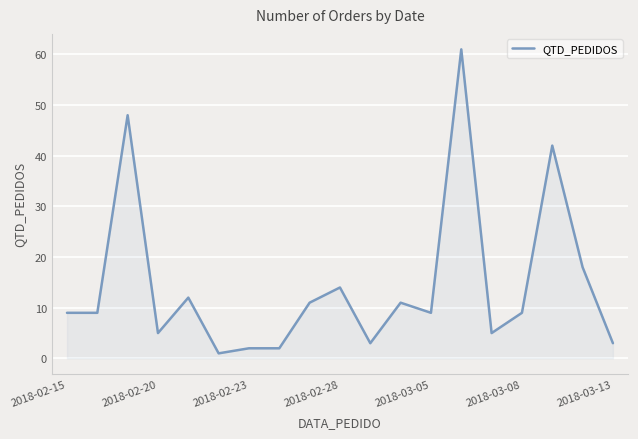

What is the greatest value displayed?

61